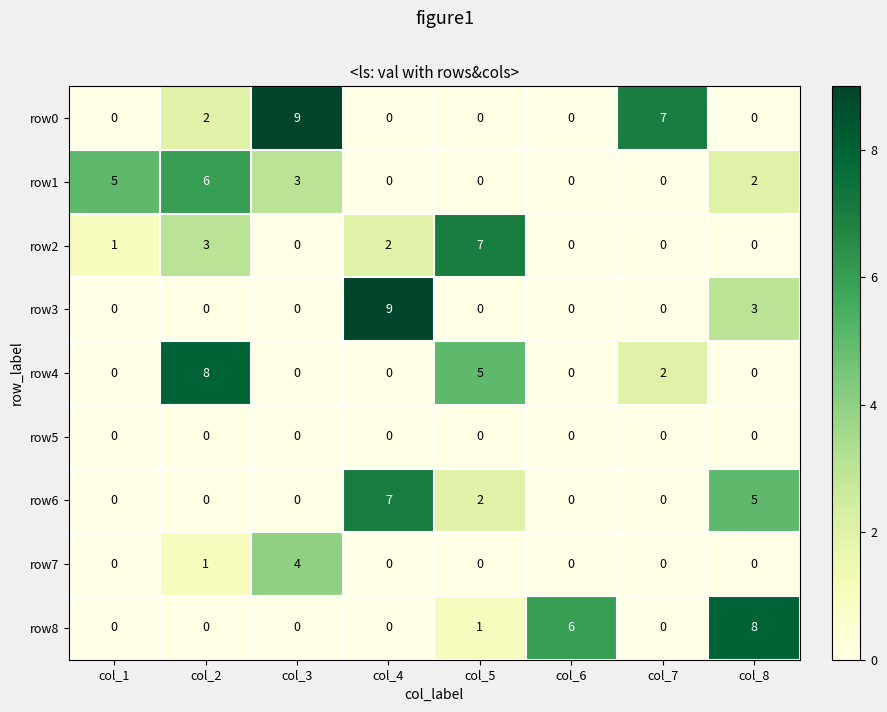

What is the maximum value shown in the chart?

9